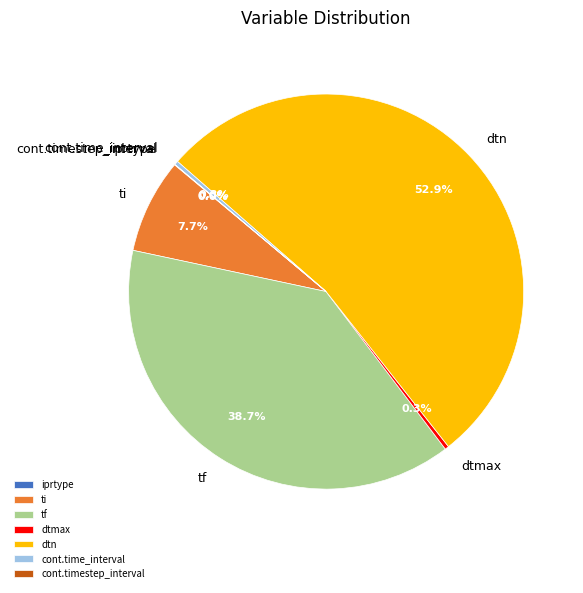

To the nearest percent, what is the difference between the largest and smallest slice percentages?

53%